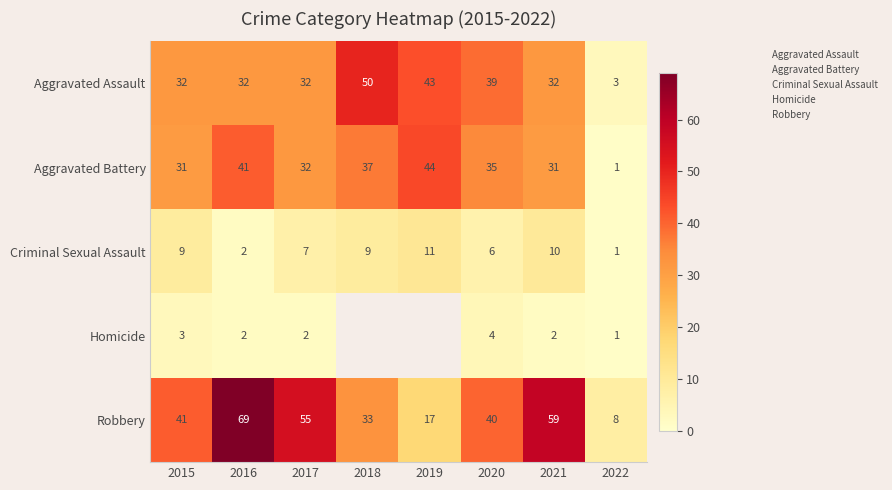

What is the difference between the highest and lowest values at 2018?

50.0